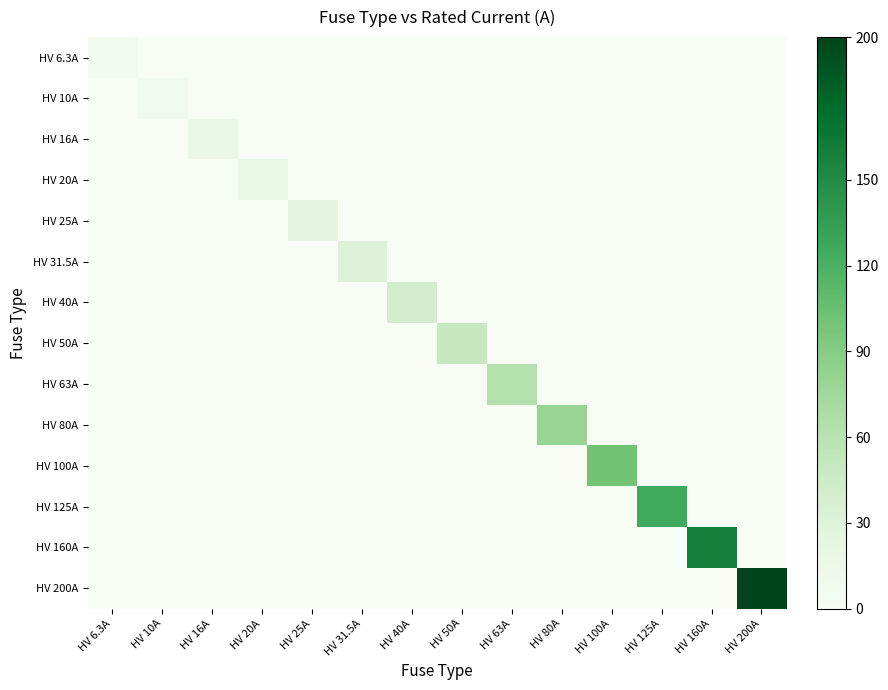

Which category has the highest value across all series?

HV 200A